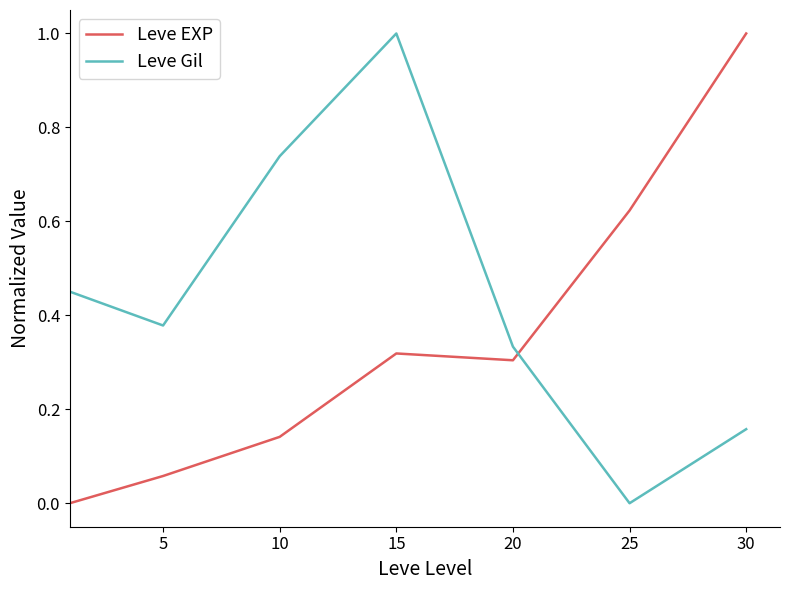

Count the number of categories in the chart.

7